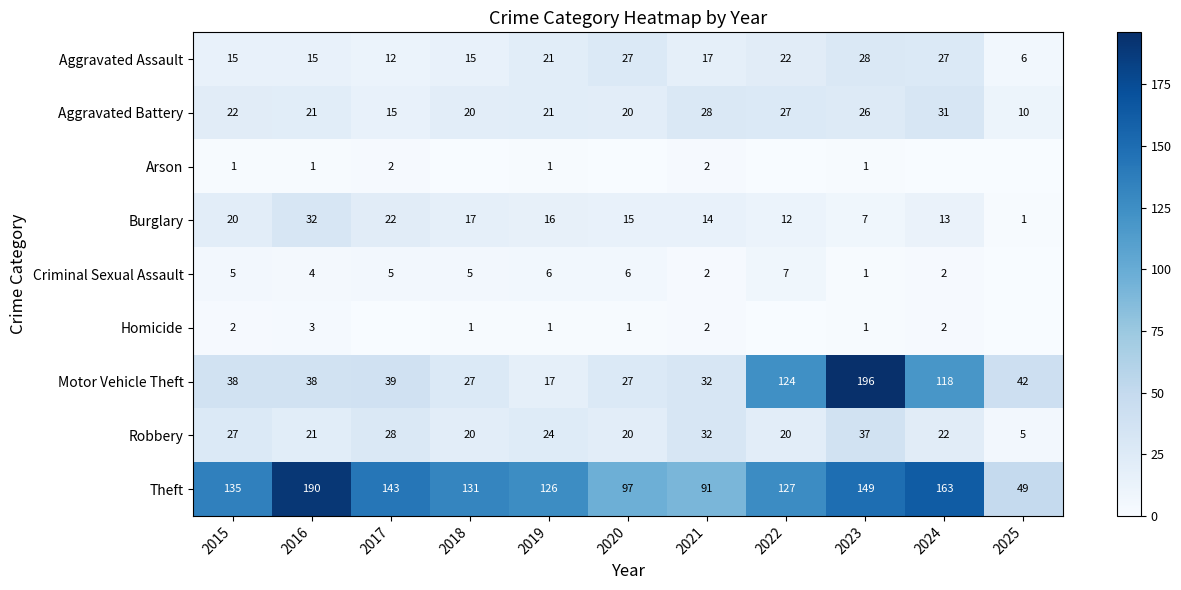

Between 2018 and 2024, which is larger?

2024